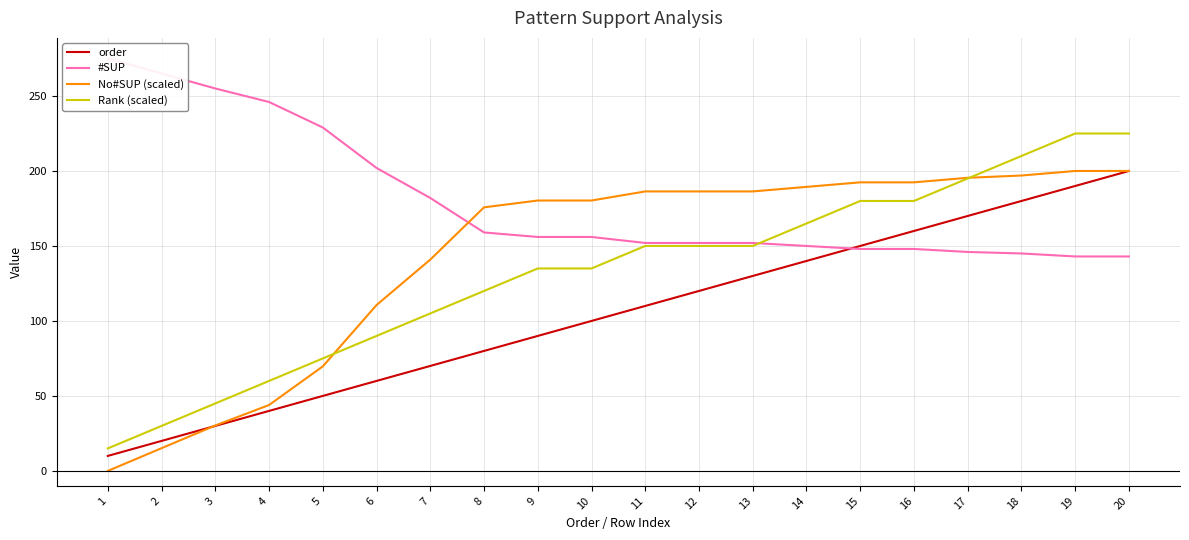

What is the value of the No#SUP (scaled) point at the 18th from the left?

197.0